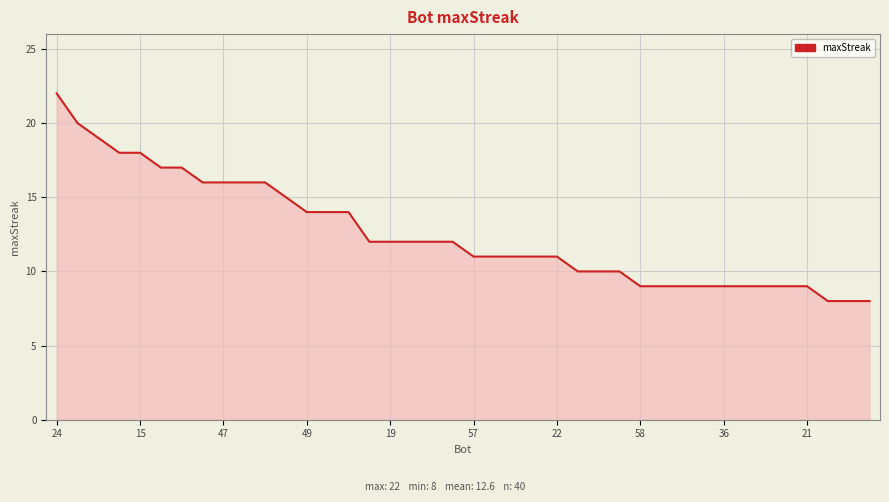

What is the sum of all values?

502